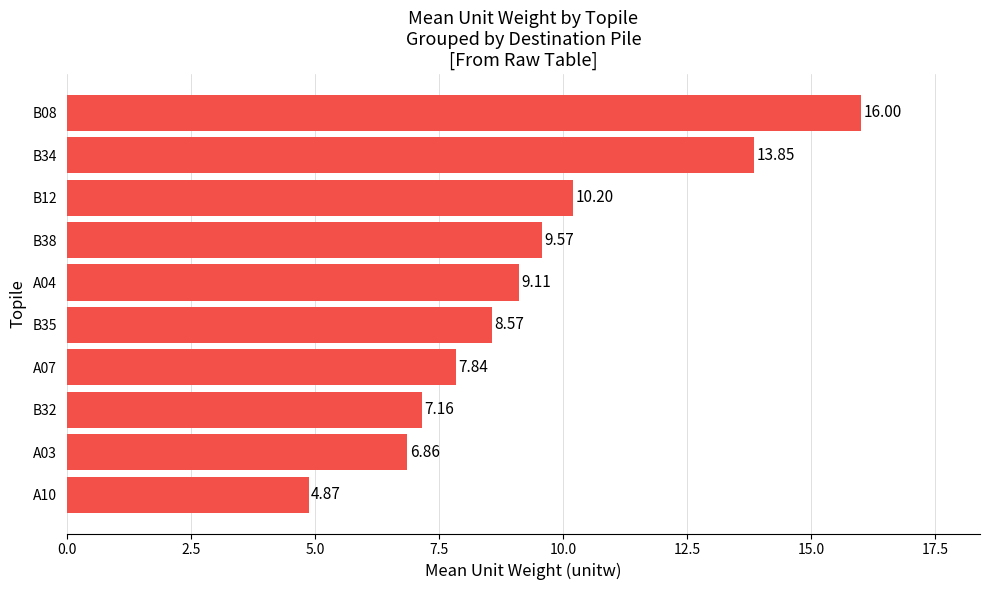

Are the bars horizontal?

Yes